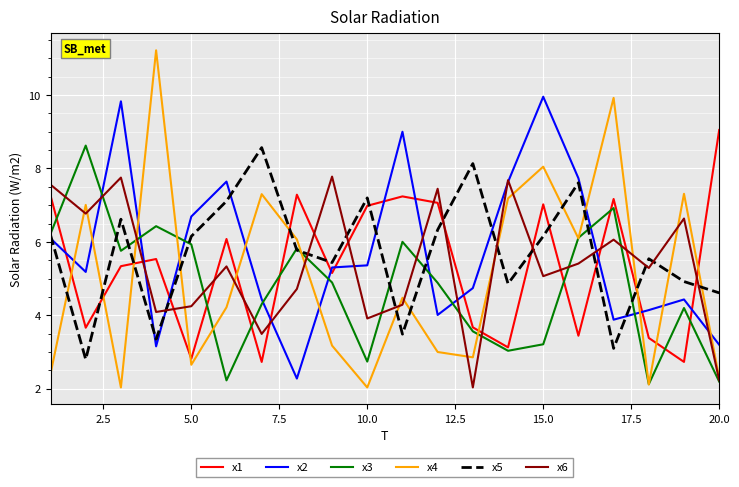

Which series has the widest spread of values?

x4